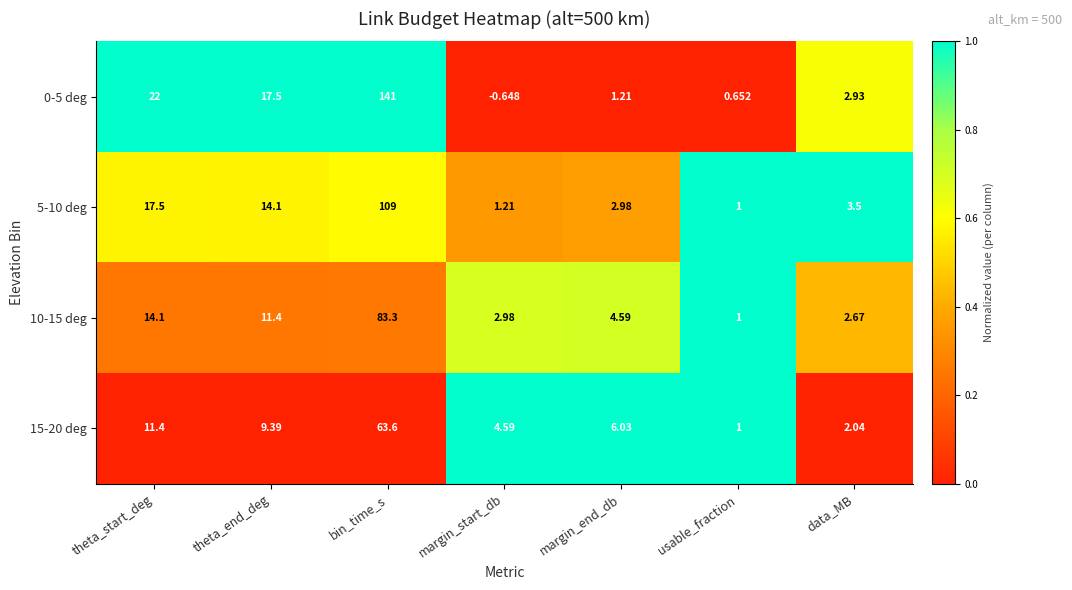

Which label corresponds to the largest value in the chart?

bin_time_s